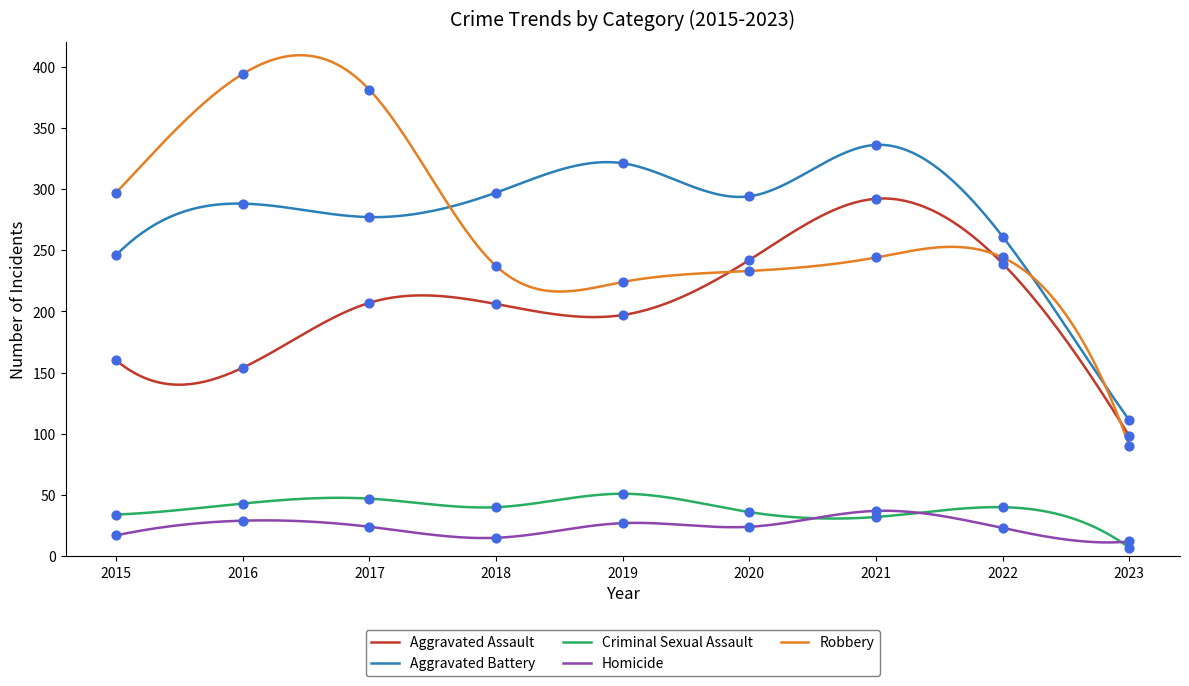

Which series reaches the maximum Y coordinate?

Robbery